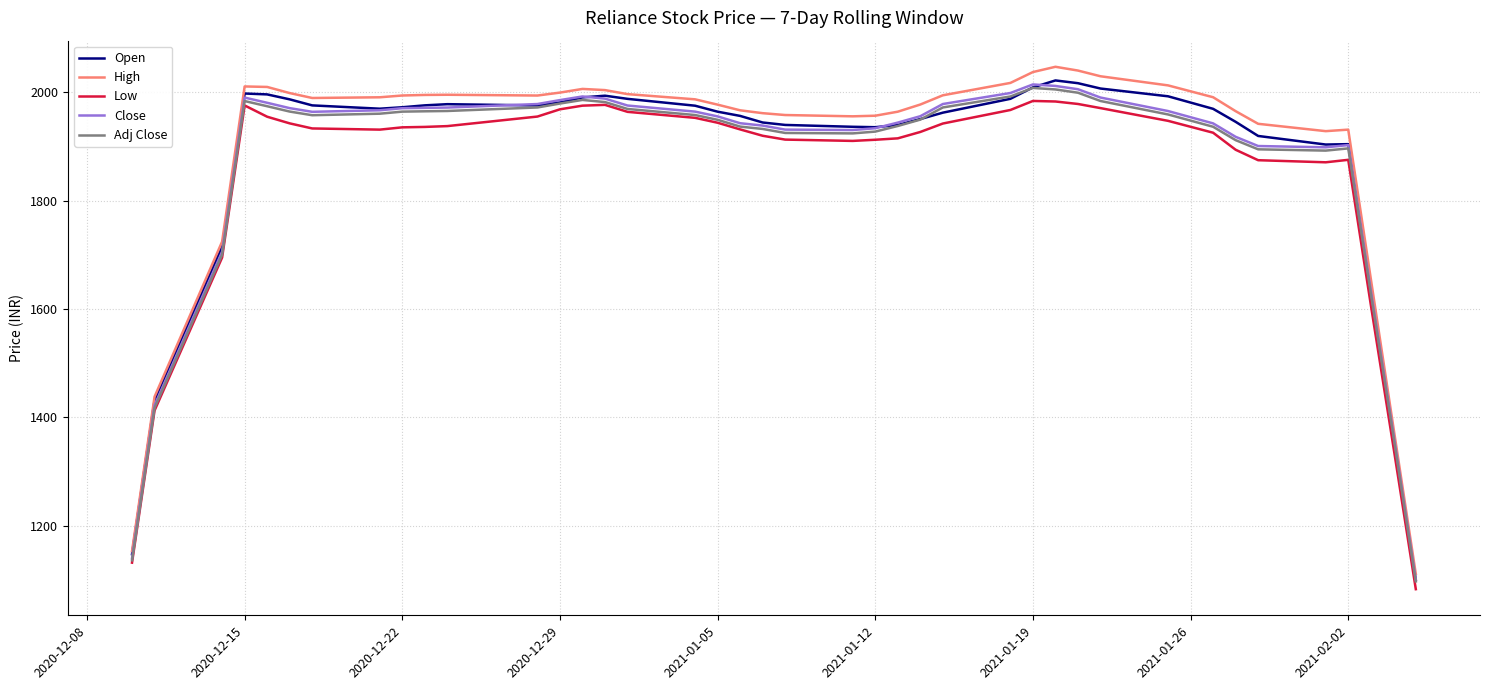

What is the maximum value shown in the chart?

2047.2